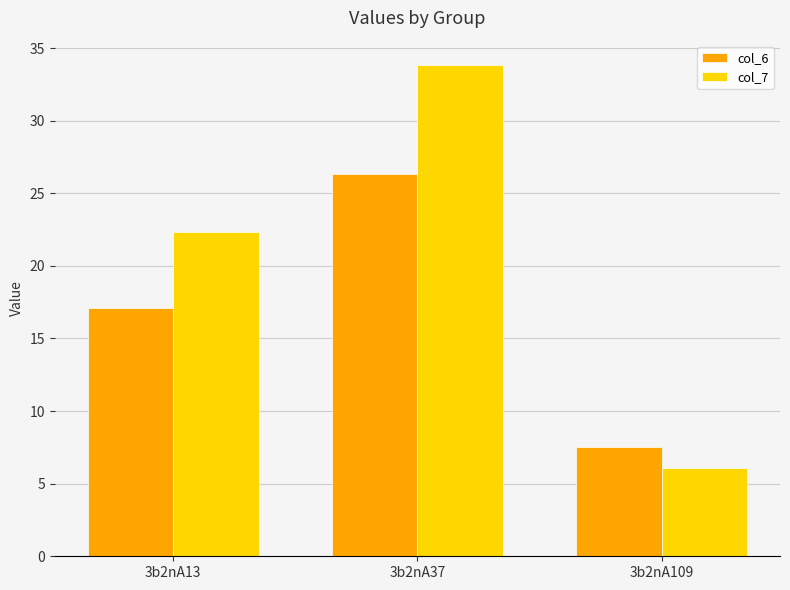

Reading left to right, list all the values displayed in this chart.

col_6: 3b2nA13=17.1	3b2nA37=26.3	3b2nA109=7.5
col_7: 3b2nA13=22.4	3b2nA37=33.8	3b2nA109=6.1